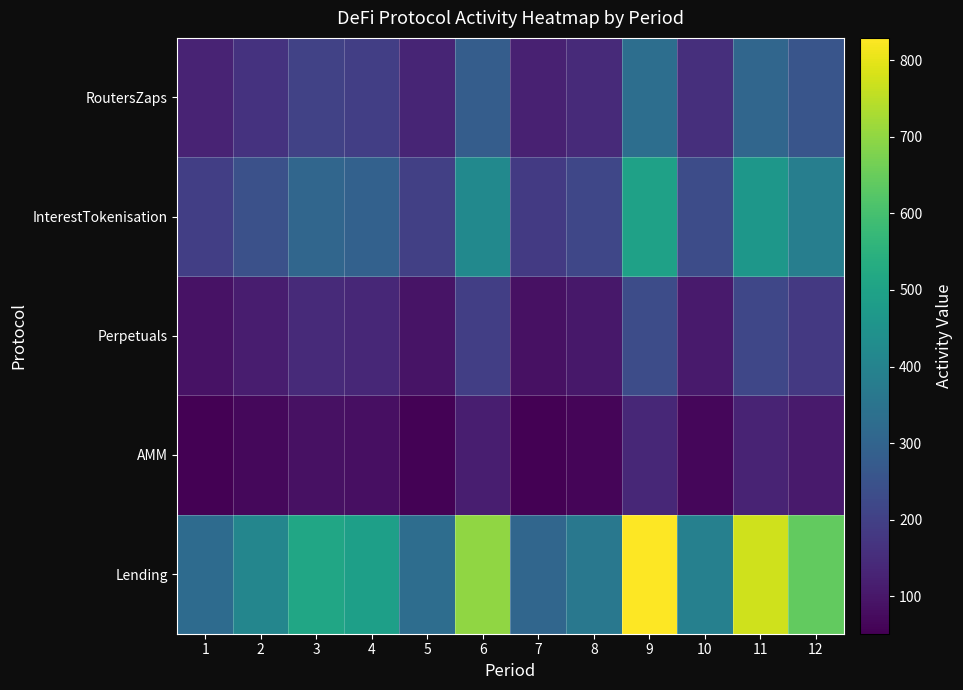

What is the total value across all series at 10?

950.5